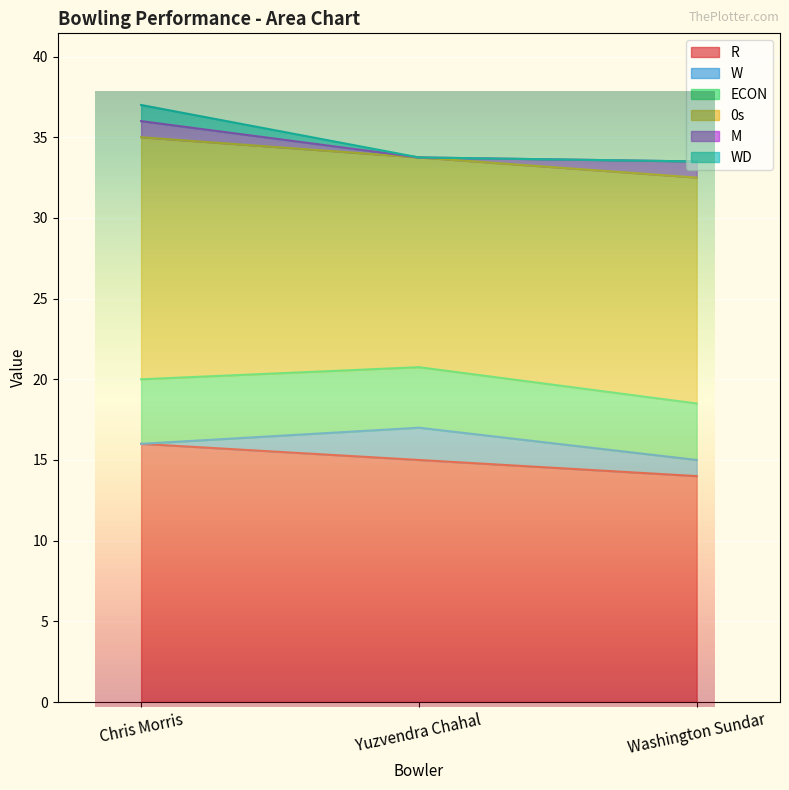

What is the label of the 2nd point from the left?

Yuzvendra Chahal